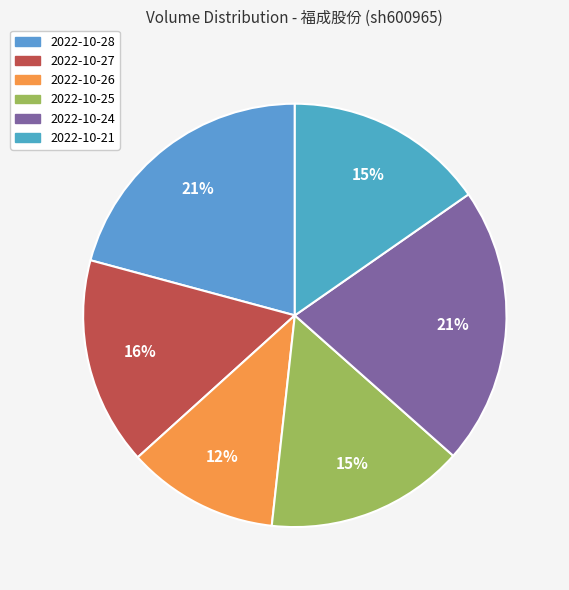

To the nearest percent, what is the difference between the 2022-10-25 and 2022-10-28 slice percentages?

6%